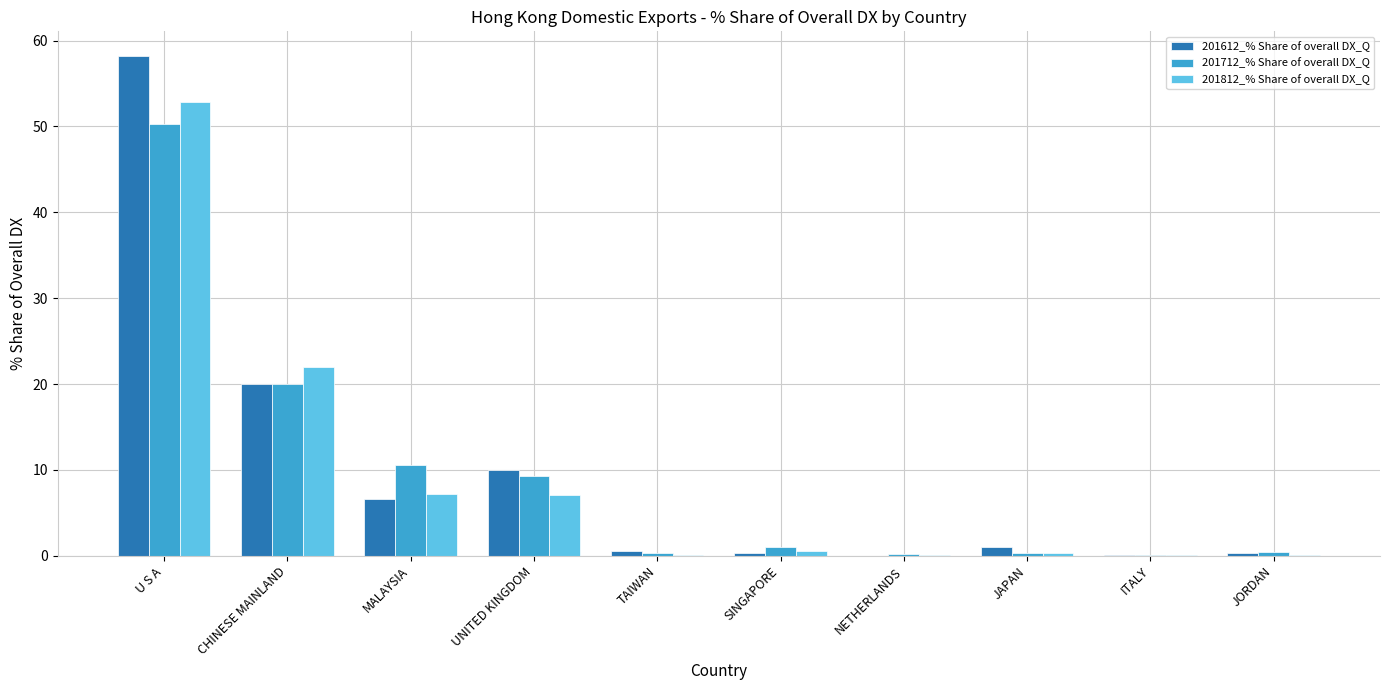

Where is 201712_% Share of overall DX_Q nearest to the value 25?

CHINESE MAINLAND